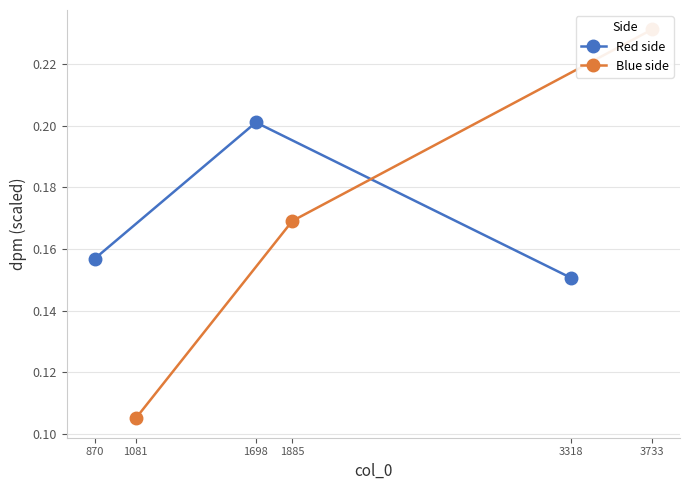

Which series has the largest range (max minus min)?

Blue side